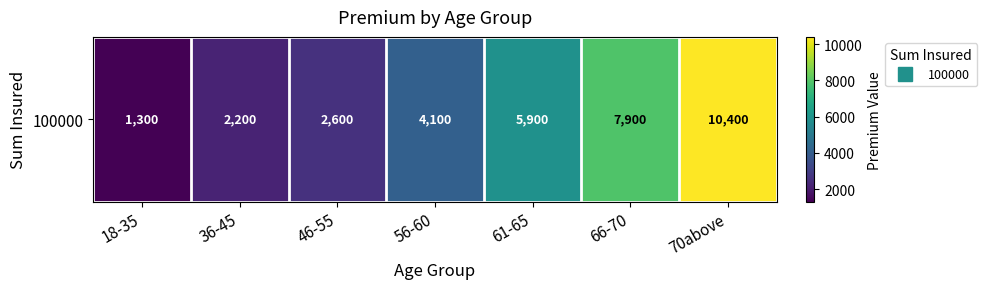

How many values are below 4100?

3